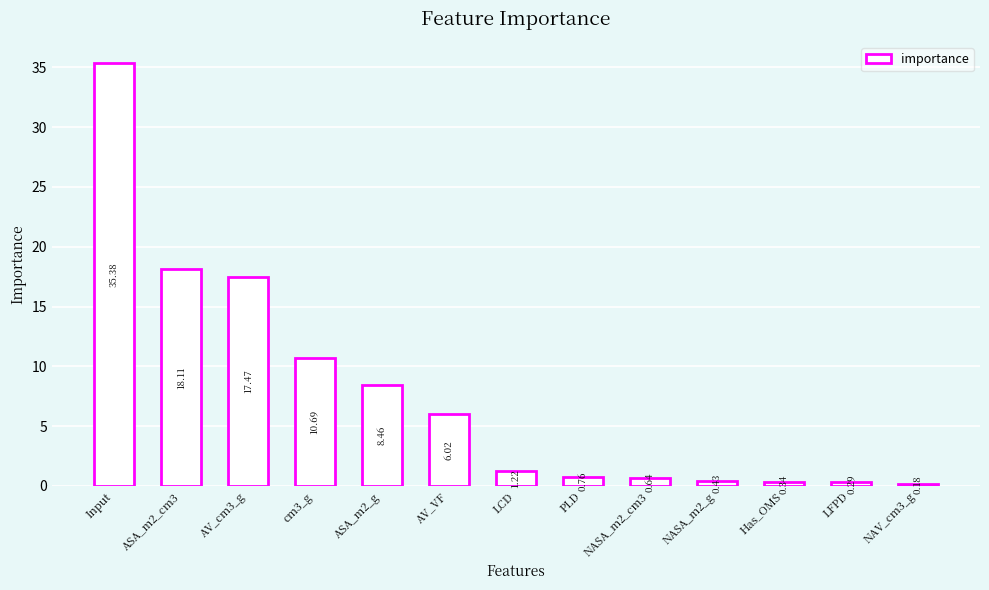

What is the difference between the second highest and minimum values?

17.9